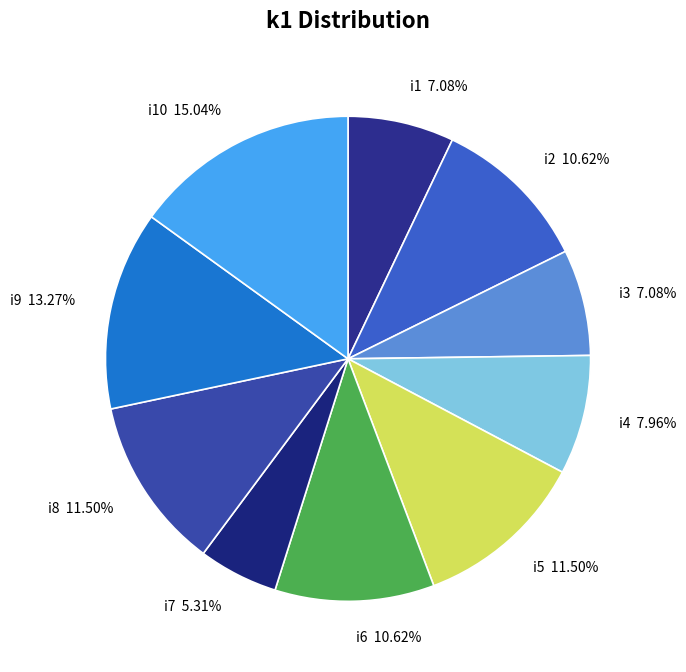

Is it true that i7 is 1% of the pie?

False